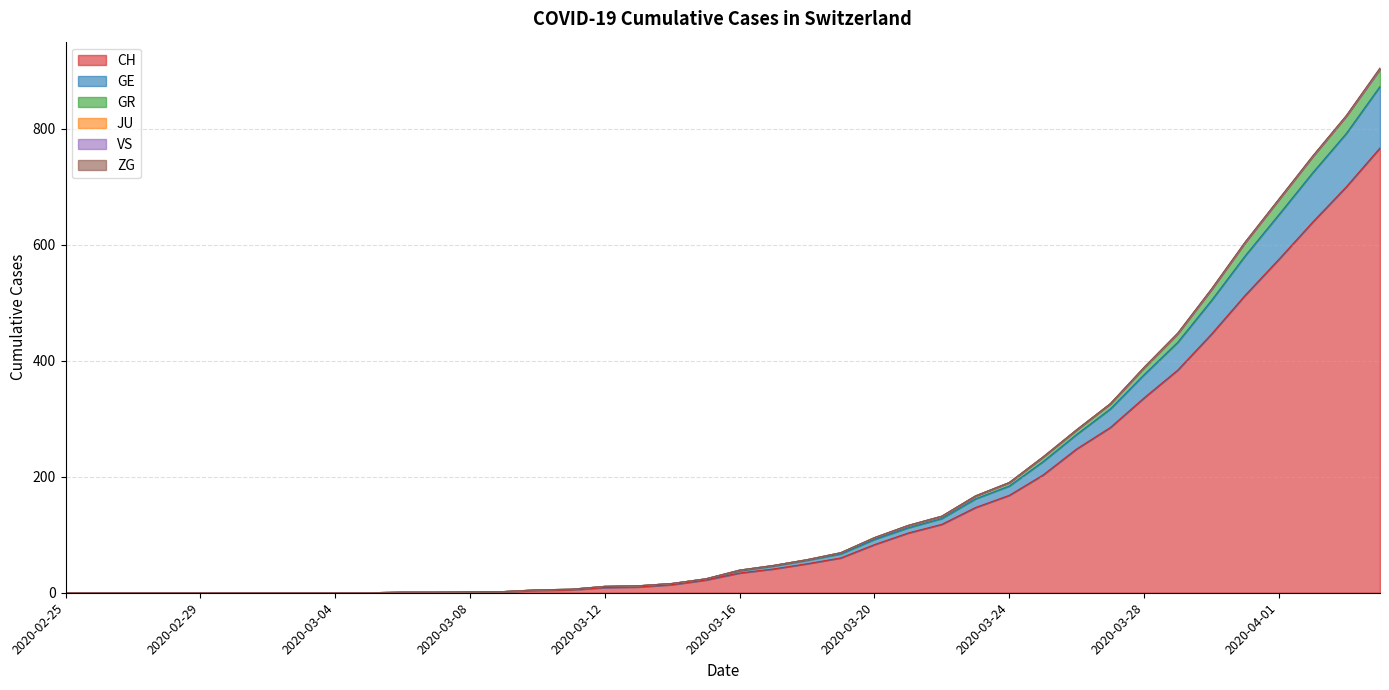

Rank the categories by CH value from highest to lowest.

2020-04-04, 2020-04-03, 2020-04-02, 2020-04-01, 2020-03-31, 2020-03-30, 2020-03-29, 2020-03-28, 2020-03-27, 2020-03-26, 2020-03-25, 2020-03-24, 2020-03-23, 2020-03-22, 2020-03-21, 2020-03-20, 2020-03-19, 2020-03-18, 2020-03-17, 2020-03-16, 2020-03-15, 2020-03-14, 2020-03-13, 2020-03-12, 2020-03-11, 2020-03-10, 2020-03-08, 2020-03-09, 2020-03-06, 2020-03-07, 2020-02-25, 2020-02-26, 2020-02-27, 2020-02-28, 2020-02-29, 2020-03-01, 2020-03-02, 2020-03-03, 2020-03-04, 2020-03-05